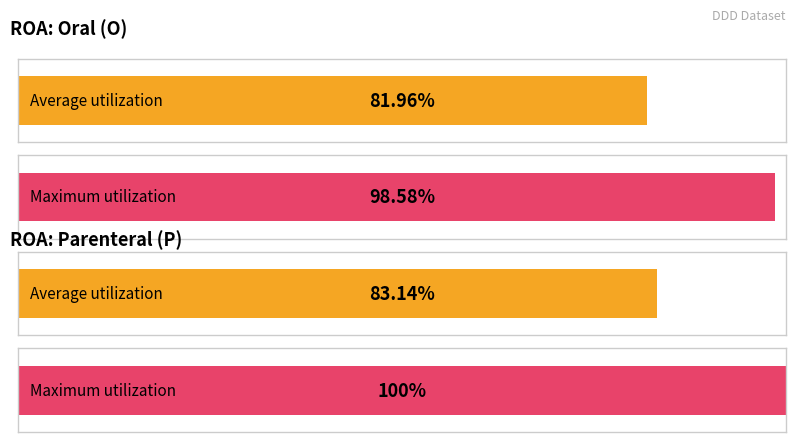

Is the value of DDD at O greater than the value of DDD_STD at P?

Yes